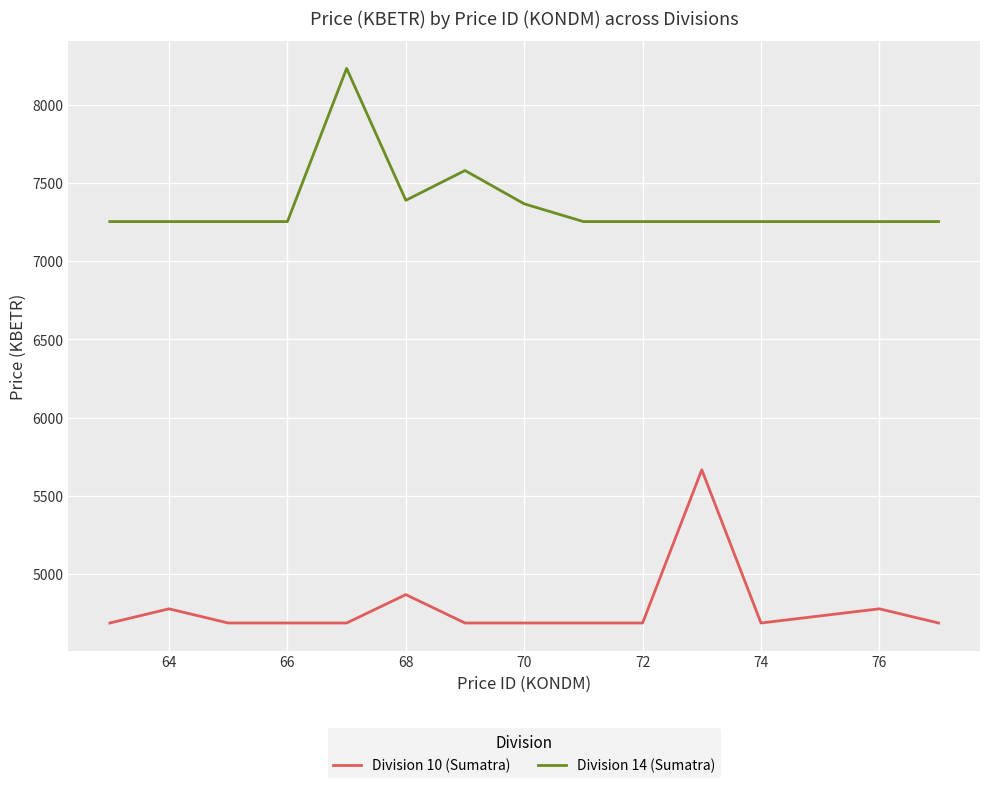

What is the lowest value of the Division 14 (Sumatra) series?

7252.9